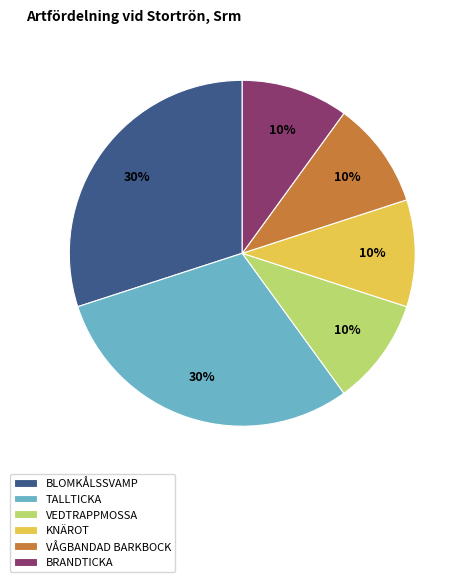

Is it true that TALLTICKA is 18% of the pie?

False